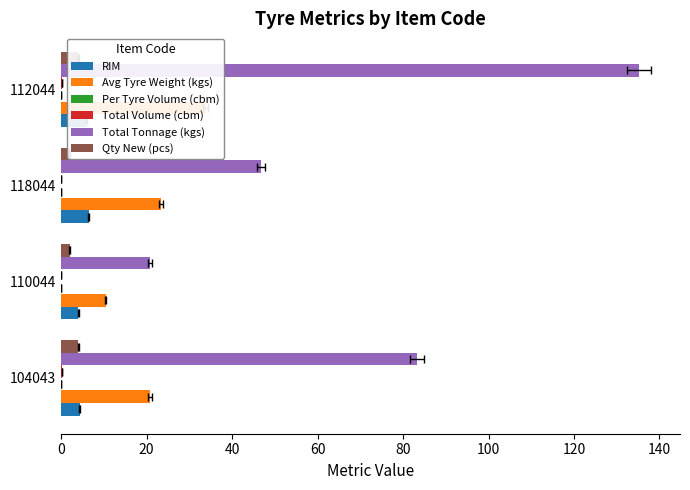

How many bars are there in each group?

6